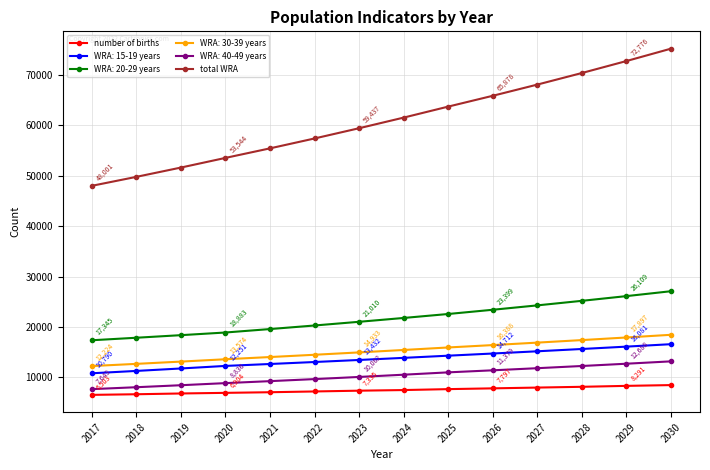

What is the total value across all series at 2029?

153841.9